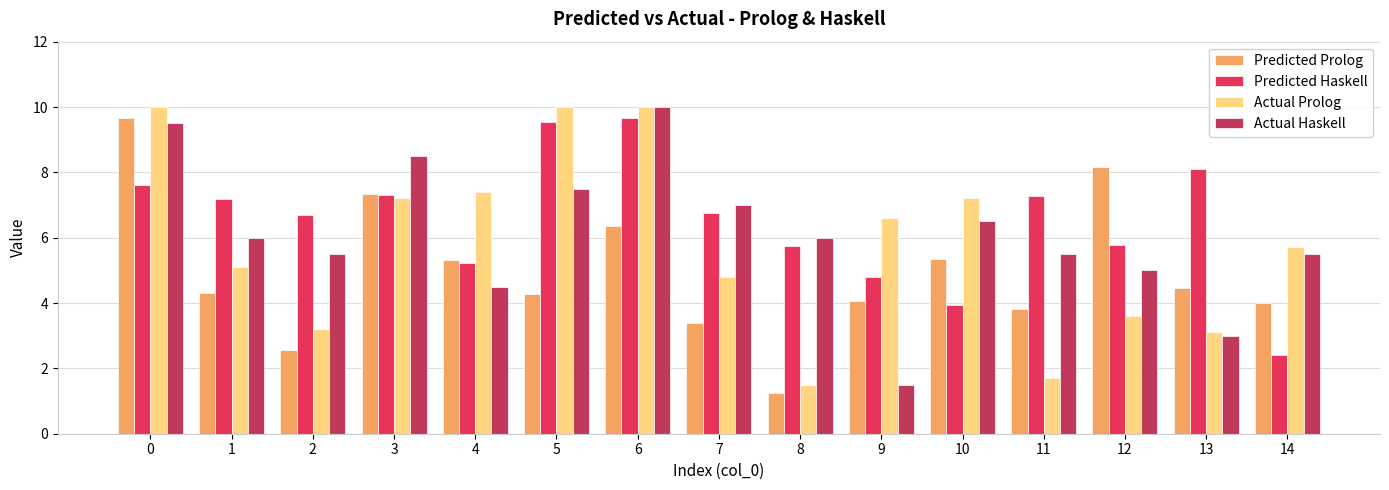

Which series changed the most between 0 and 13?

Actual Prolog